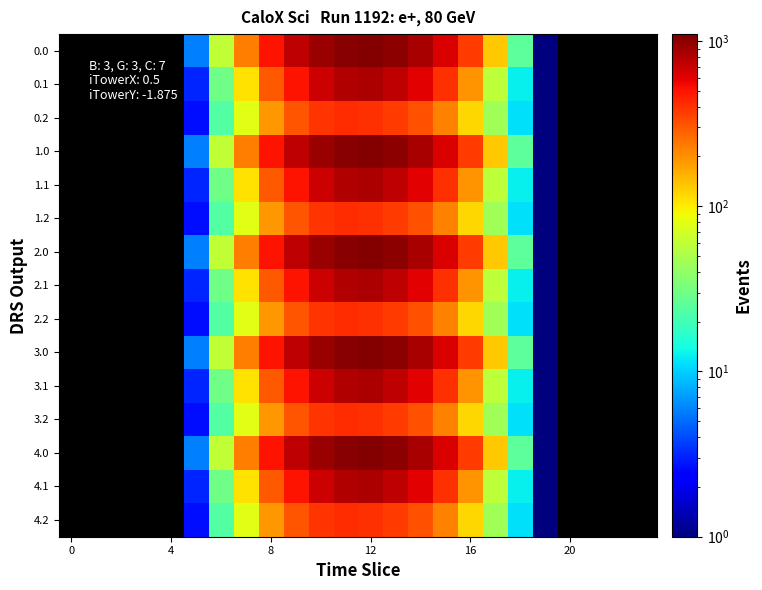

At which category is the sum across all series the highest?

12